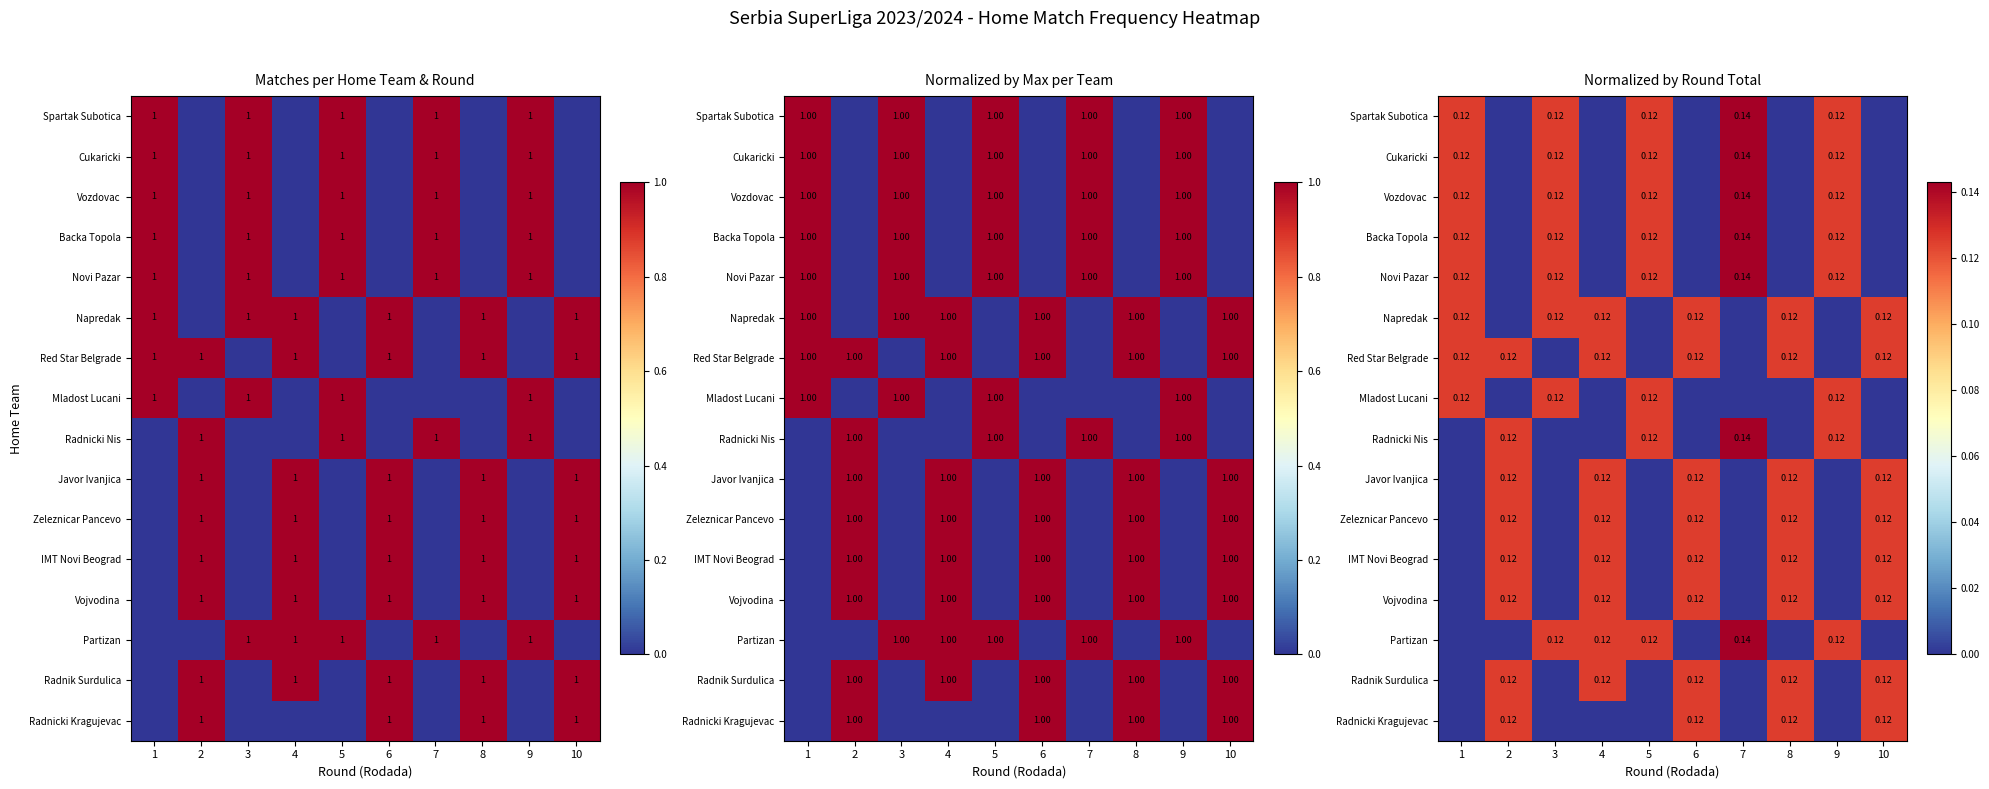

The value of Radnicki Nis at 6 is -0.1. True or false?

False